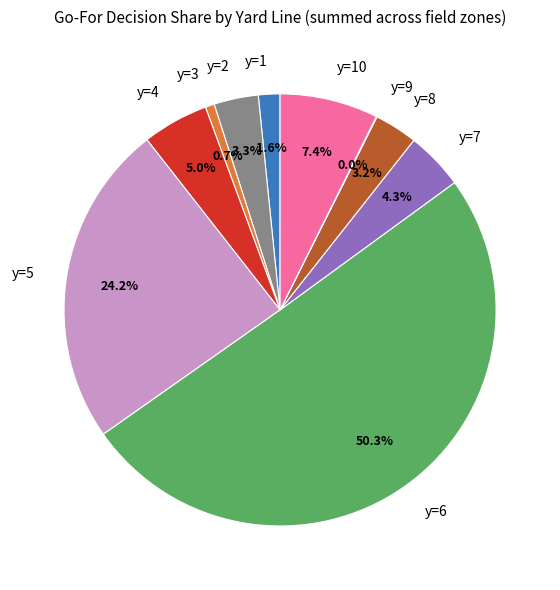

Which slice is the largest?

y=6